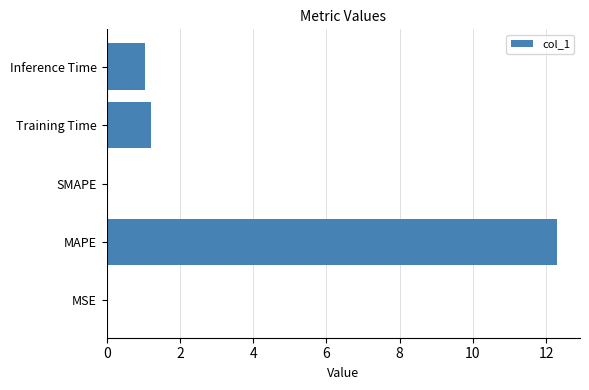

Approximately how many times larger is the value at Inference Time compared to Training Time?

0.9